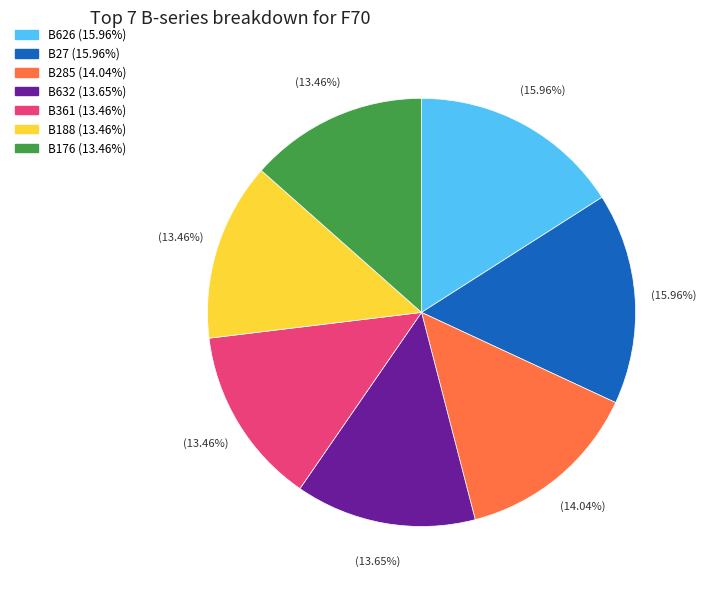

Do B361 and B632 together represent more than half of the pie?

No